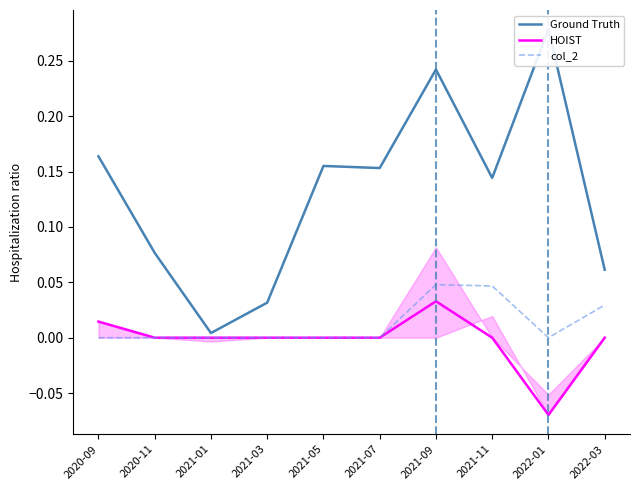

True or false: HOIST and Ground Truth intersect in this chart.

False